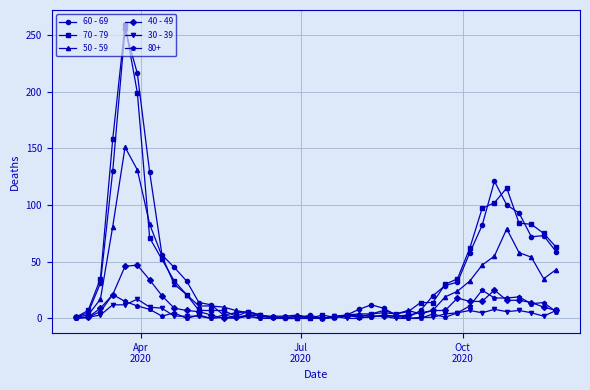

What is the greatest value displayed?

259